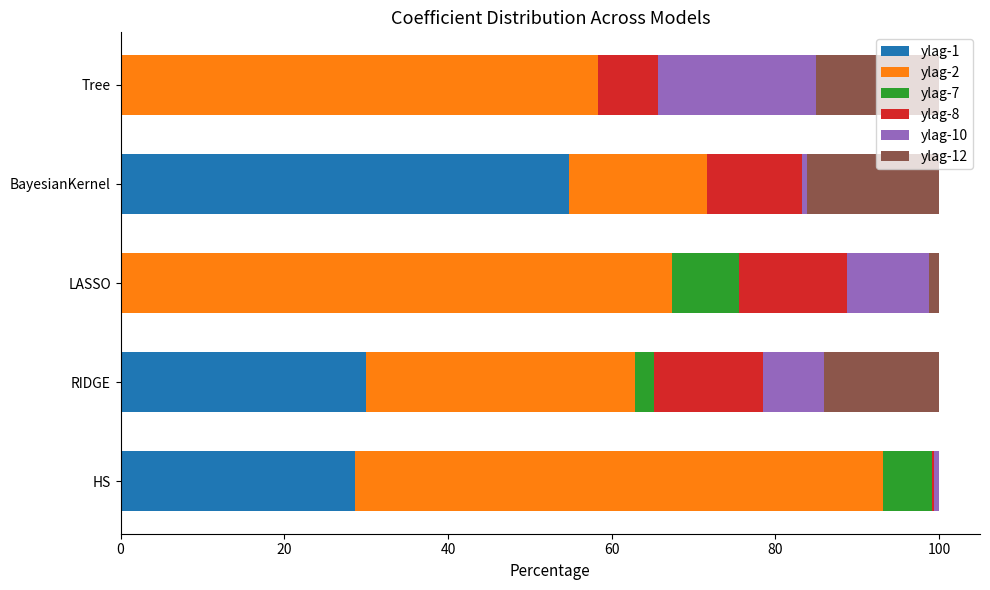

What is the total value across all series at RIDGE?

100.0